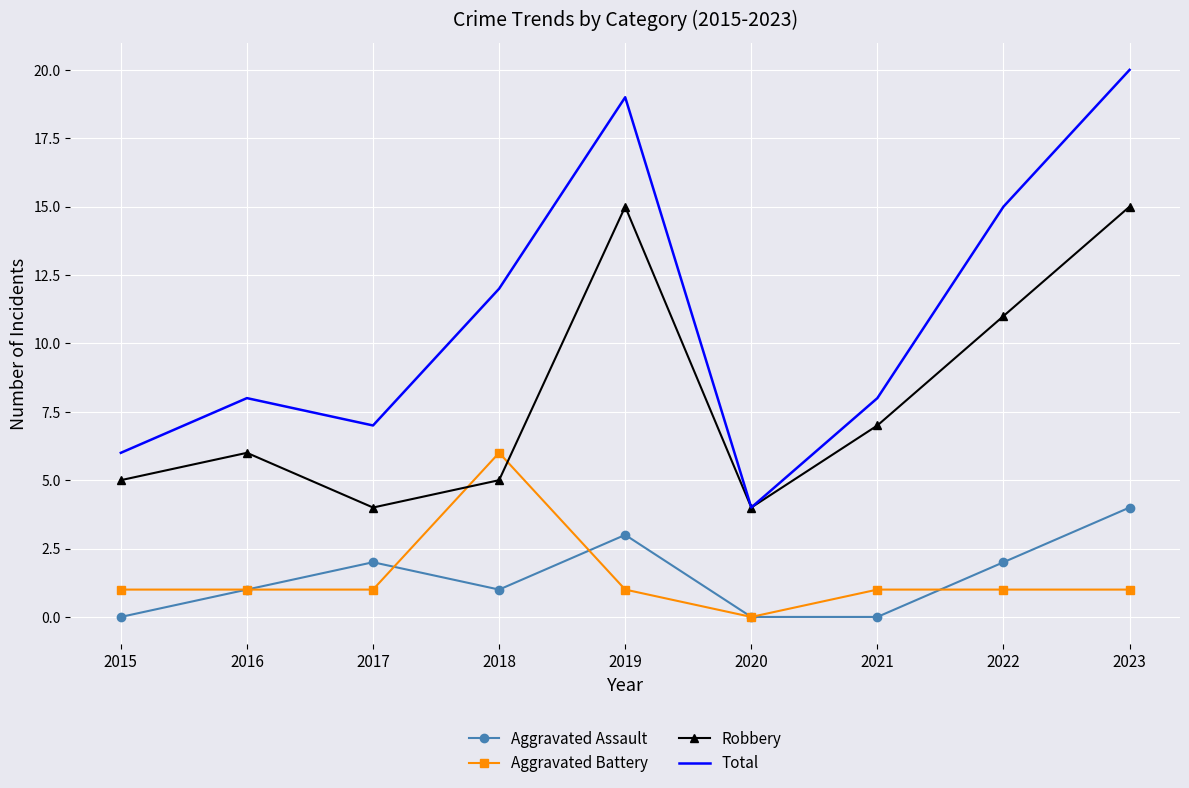

Is the value of Aggravated Battery at 2017 greater than the value of Robbery at 2019?

No